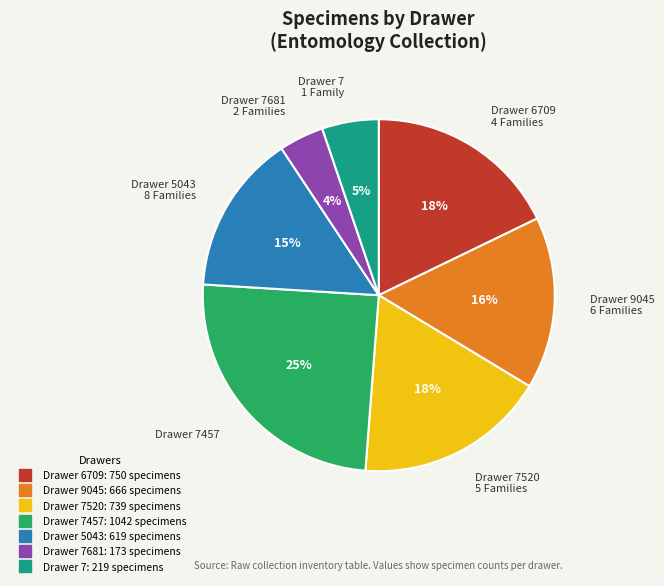

To the nearest percent, what is the average slice percentage?

14%